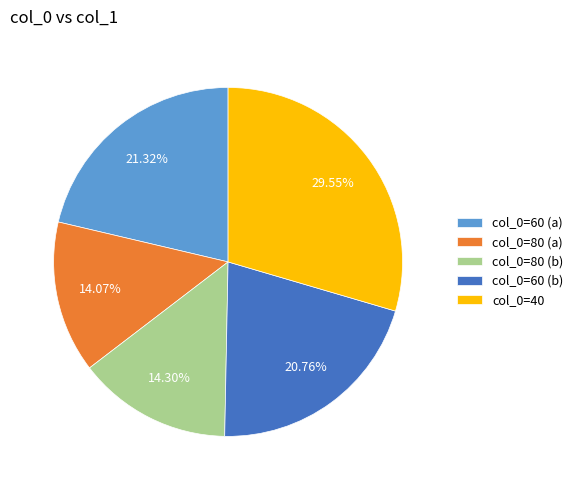

Combined, do col_0=60 (b) and col_0=80 (a) account for over 50%?

No